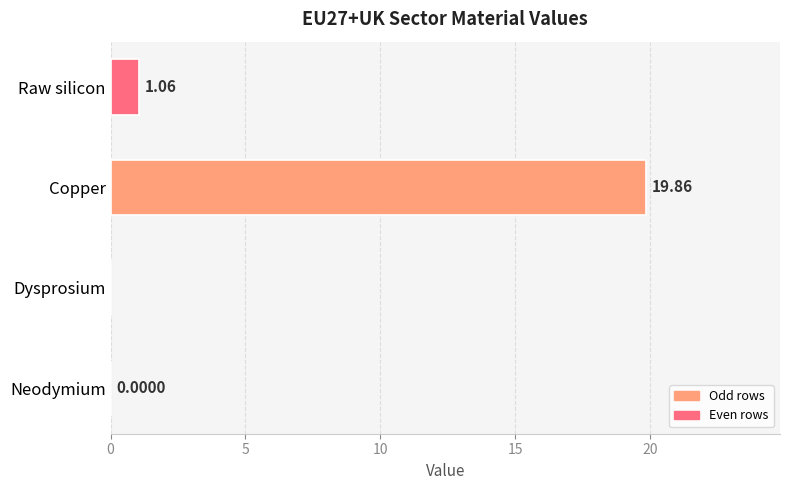

Where is the data nearest to the value 9?

Raw silicon